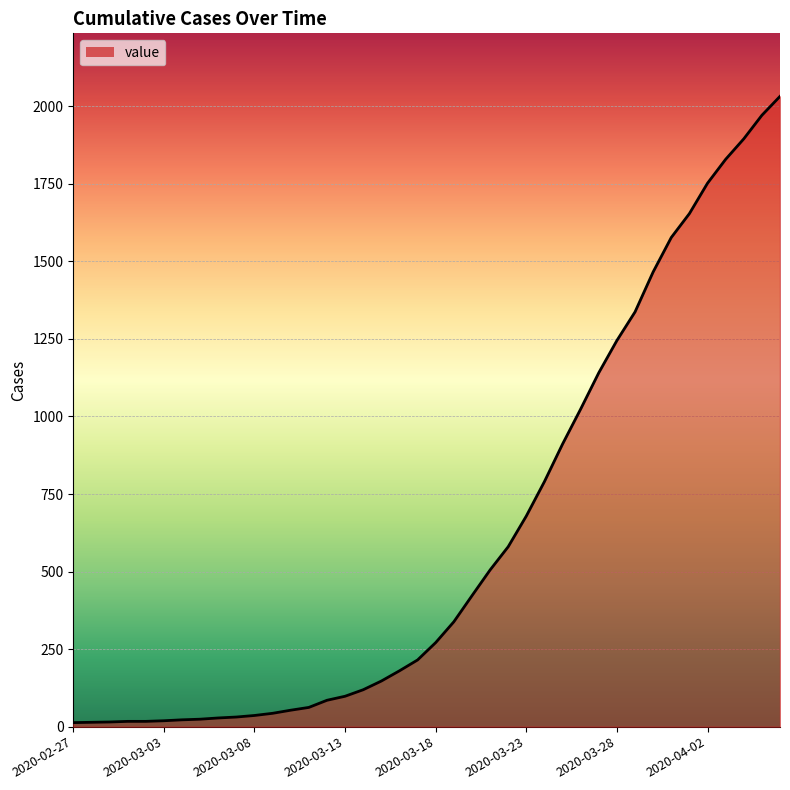

Does the chart display data point markers on the line(s)?

No